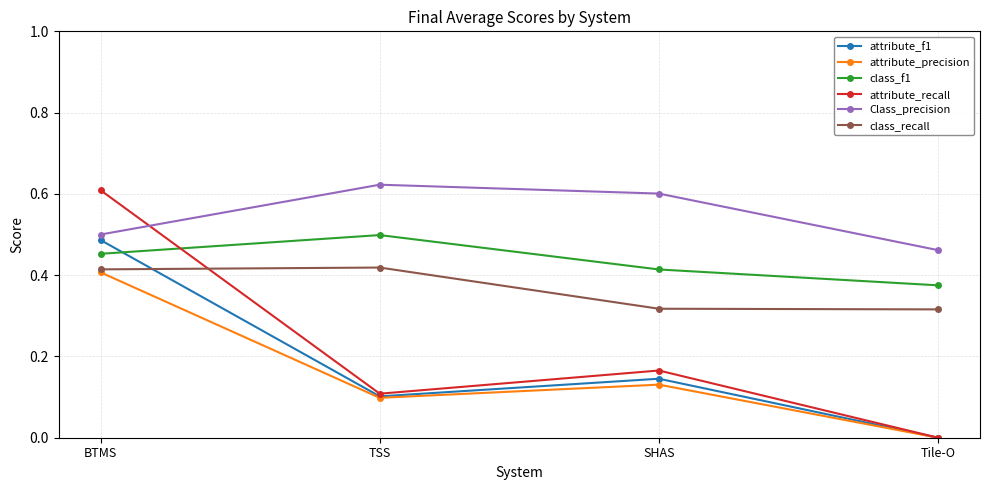

Which series has the largest range (max minus min)?

attribute_recall